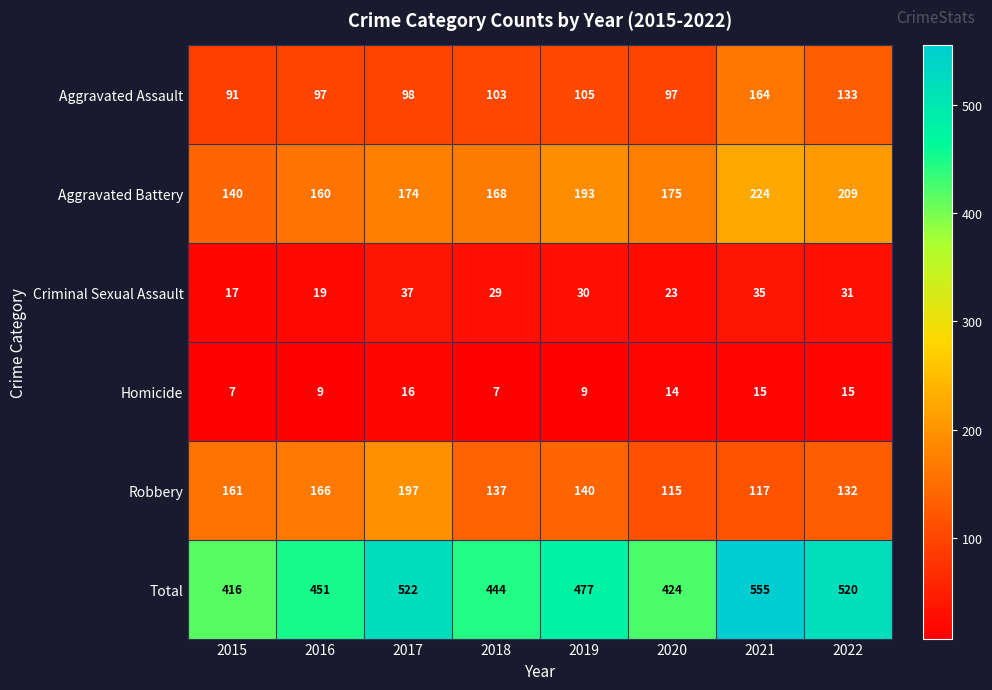

At which label does Criminal Sexual Assault reach its minimum?

2015